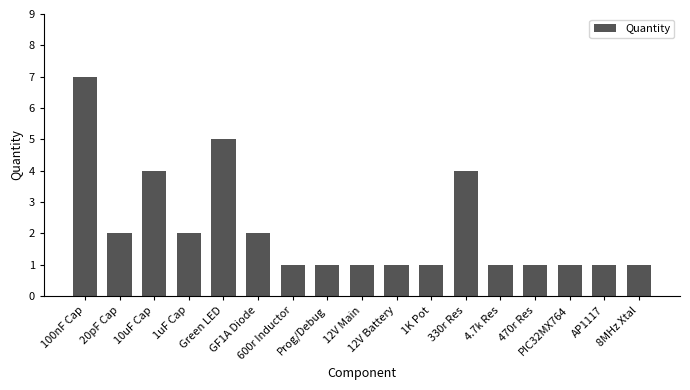

What is the value of the 6th bar from the left?

2